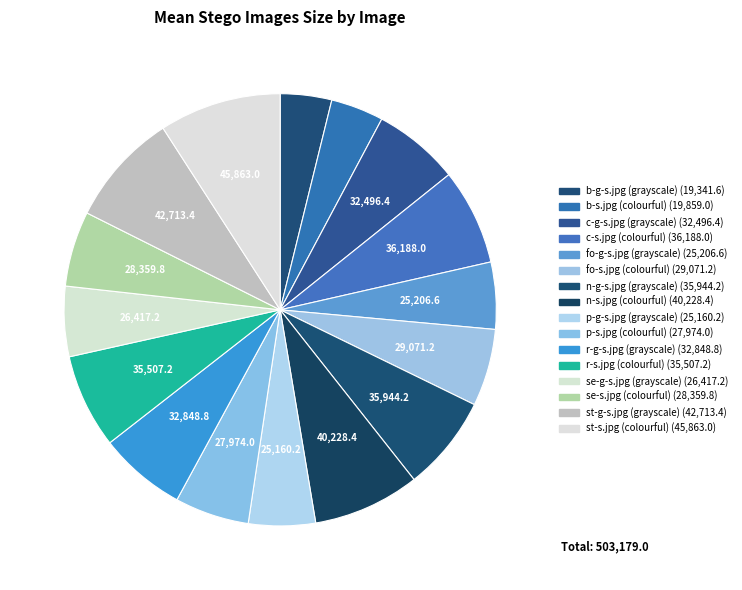

How many segments does this pie chart have?

16